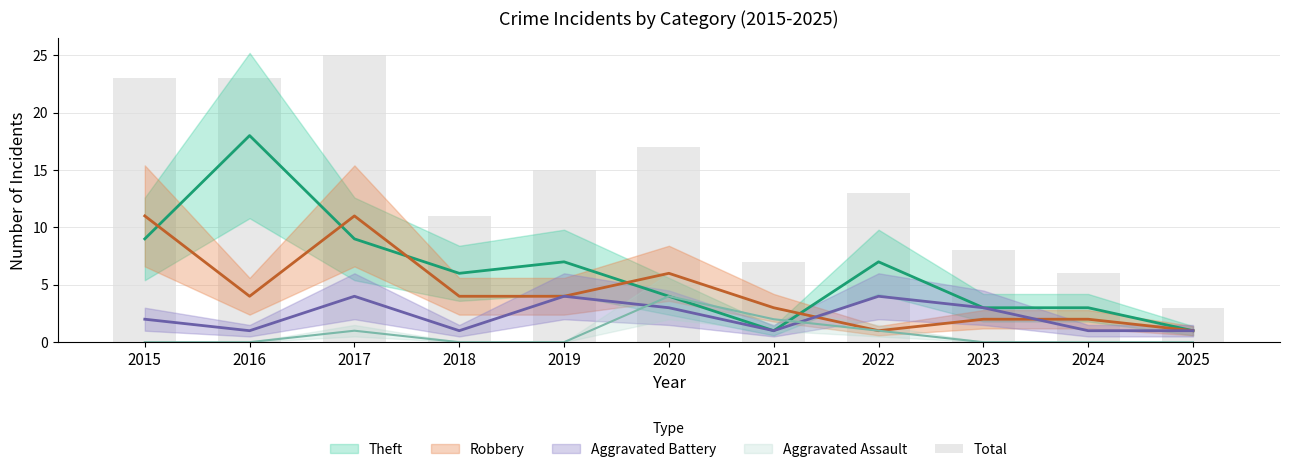

List the labels in order of value, largest first.

2017, 2015, 2016, 2020, 2019, 2022, 2018, 2023, 2021, 2024, 2025